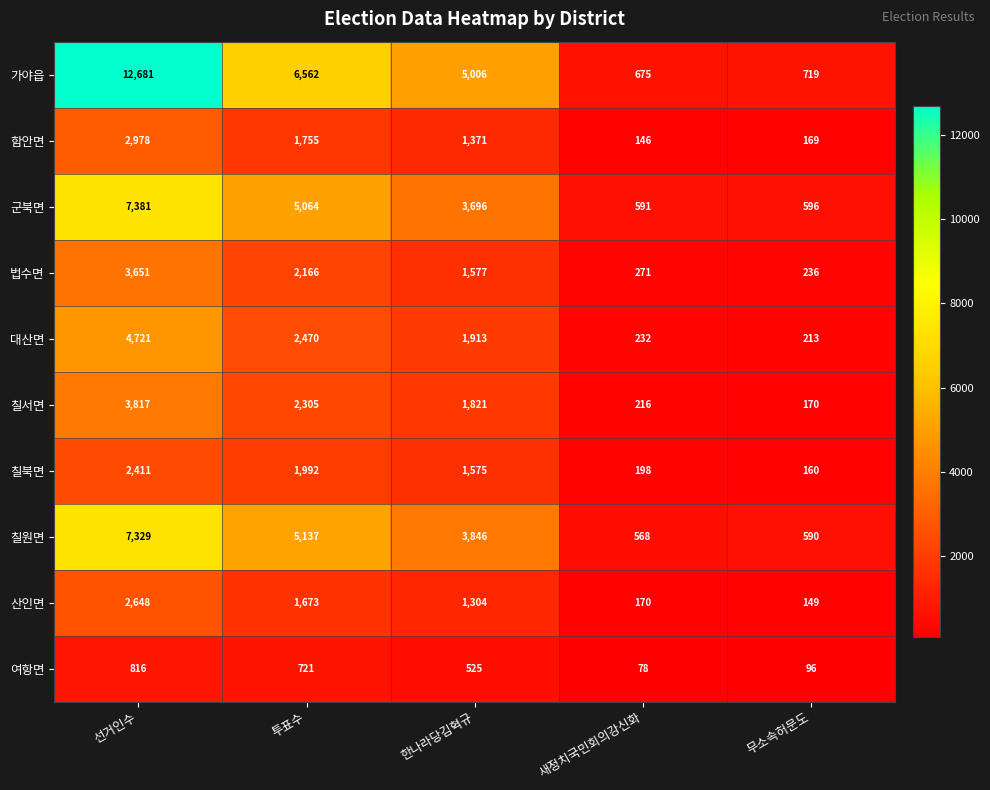

What value does the 칠원면 series have at 새정치국민회의강신화, to the nearest 50?

550